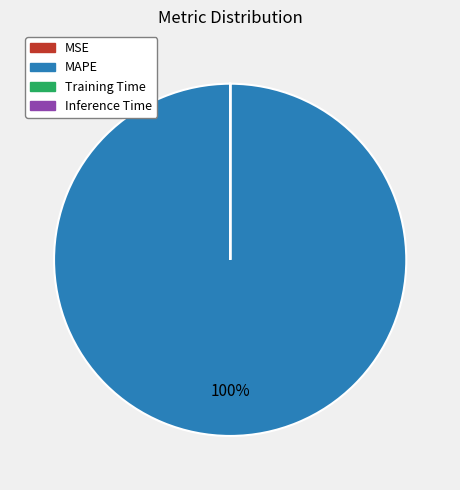

To the nearest percent, what is the difference between the largest and smallest slice percentages?

100%